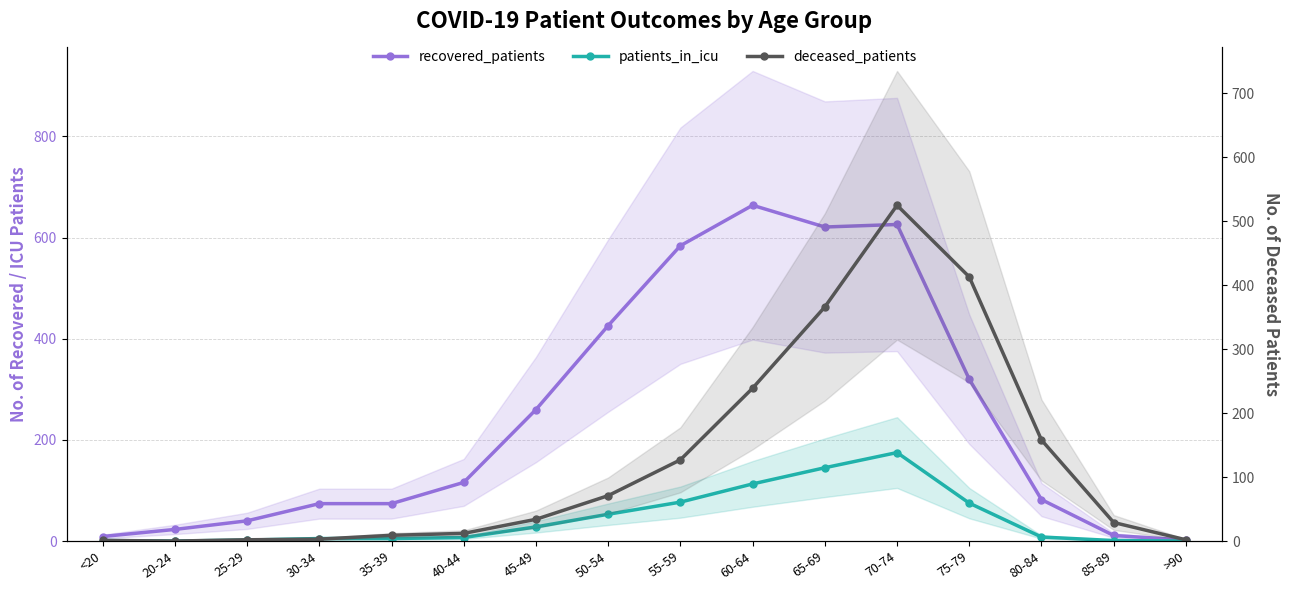

What is the value of the recovered_patients point at the 15th from the left?

11